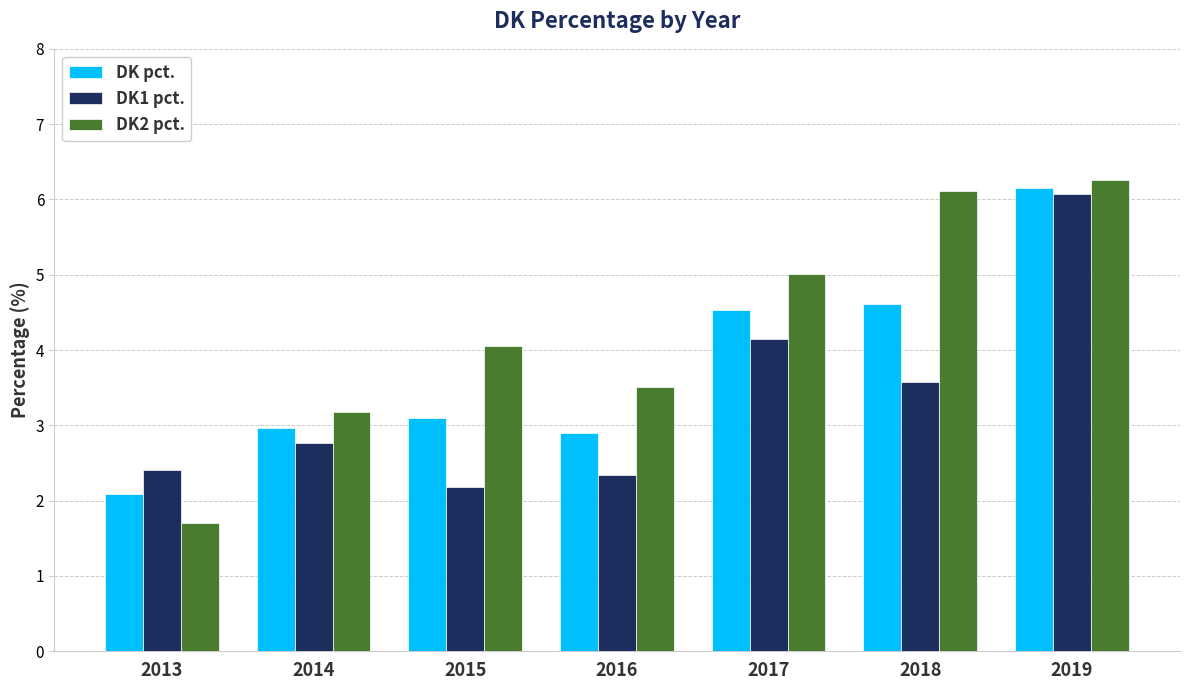

What value does the DK2 pct. series have at 2014?

3.2